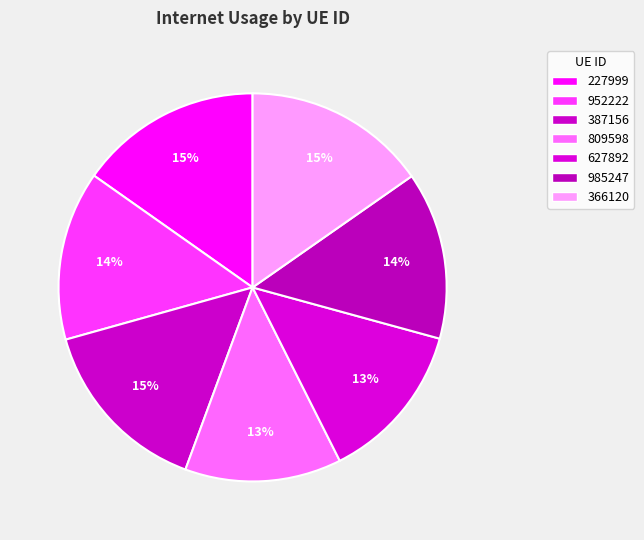

How many segments does this pie chart have?

7